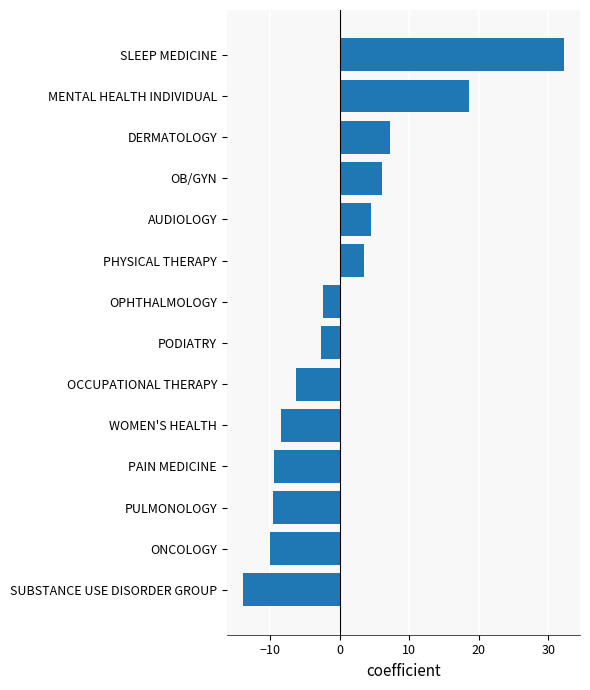

What value does the data have at WOMEN'S HEALTH?

-8.4